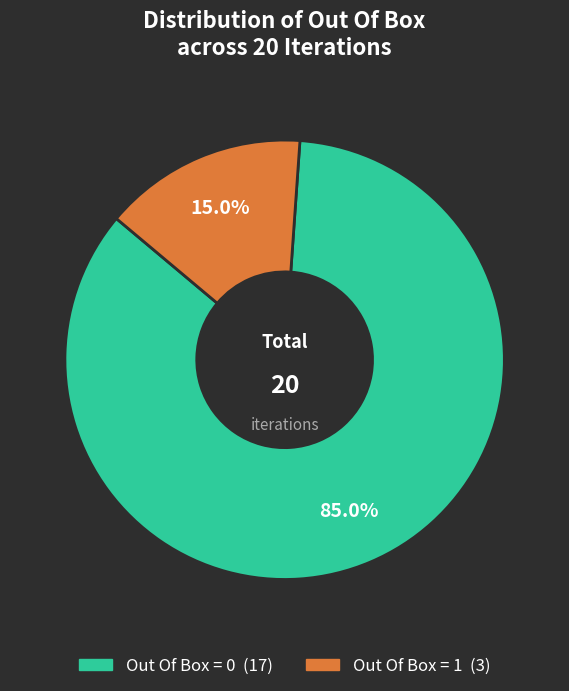

How many segments does this pie chart have?

2